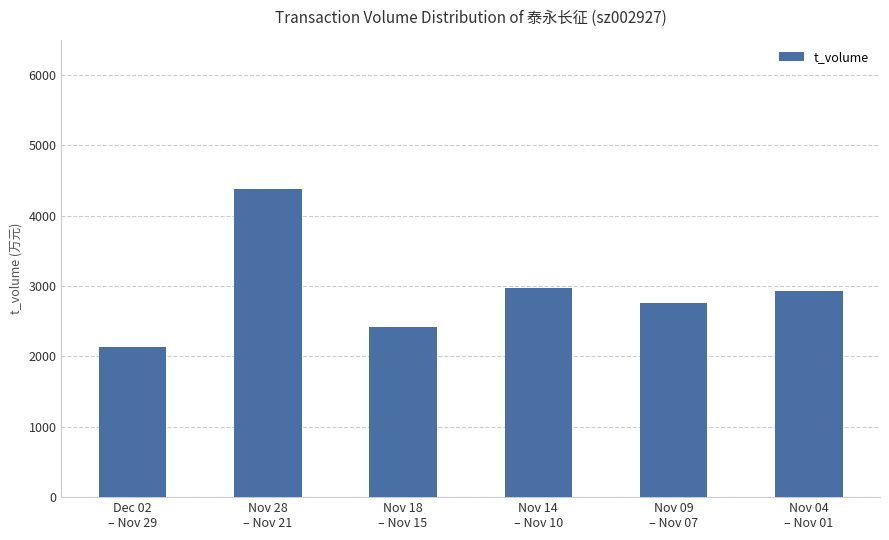

What is the label of the 5th bar from the left?

Nov 09
– Nov 07